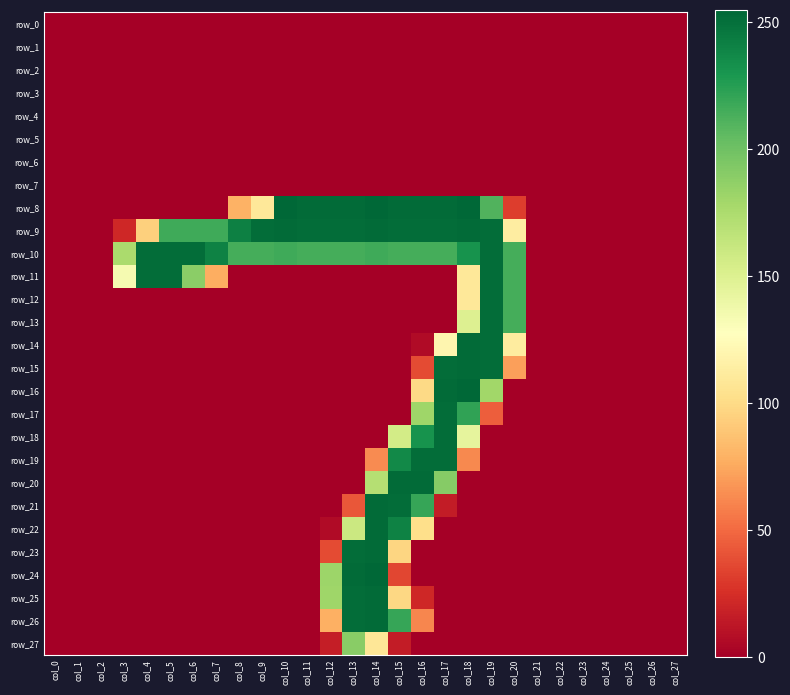

What is the average value of the row_19 series?

31